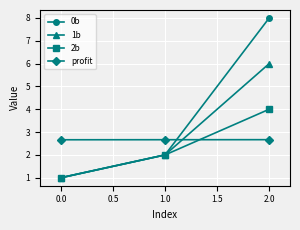

Rank the series by their maximum value, from highest to lowest.

0b, 1b, 2b, profit